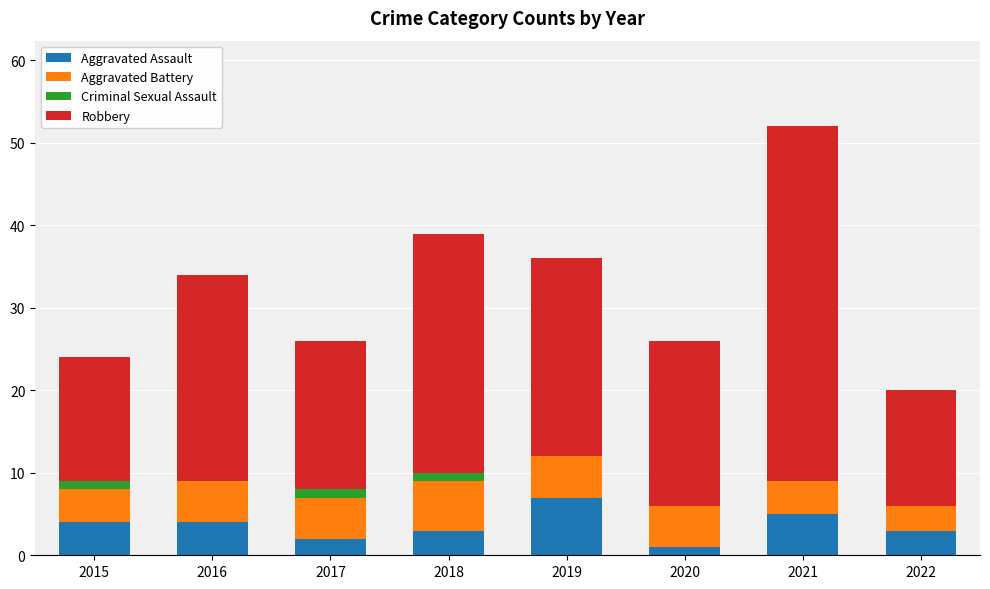

What is the total value across all series at 2022?

20